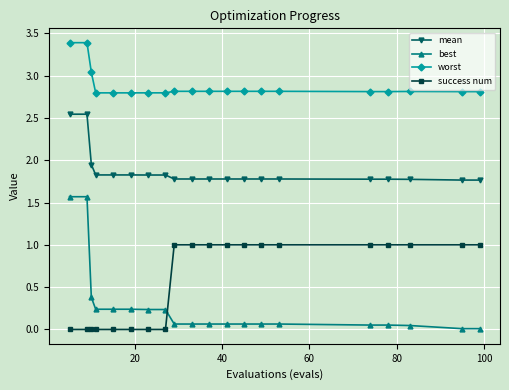

Which series has the largest range (max minus min)?

best